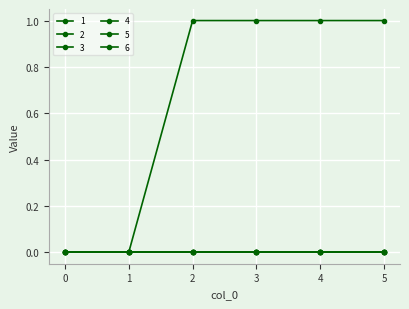

True or false: 5 and 6 intersect in this chart.

False